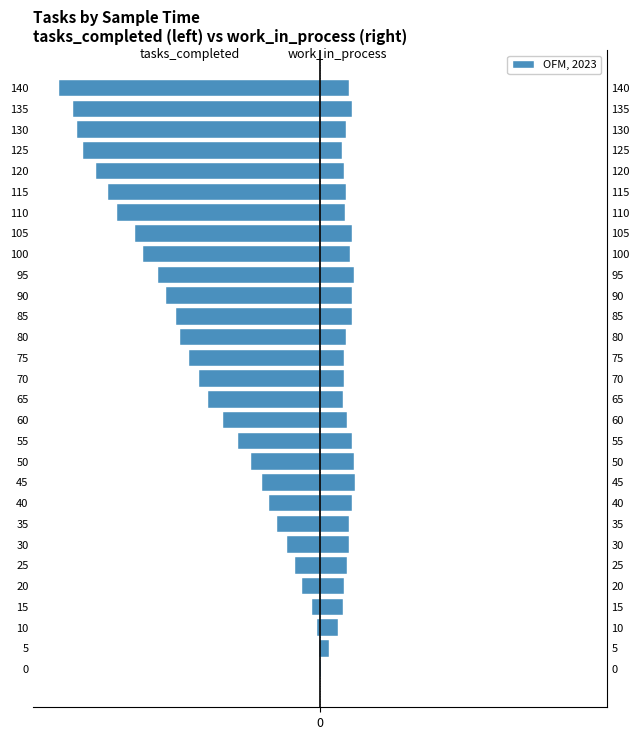

Which series changed the most between 60 and 65?

tasks_completed